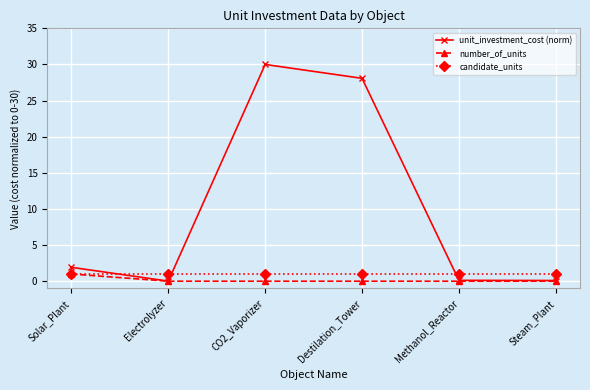

Is this an area chart (filled region under the line)?

No